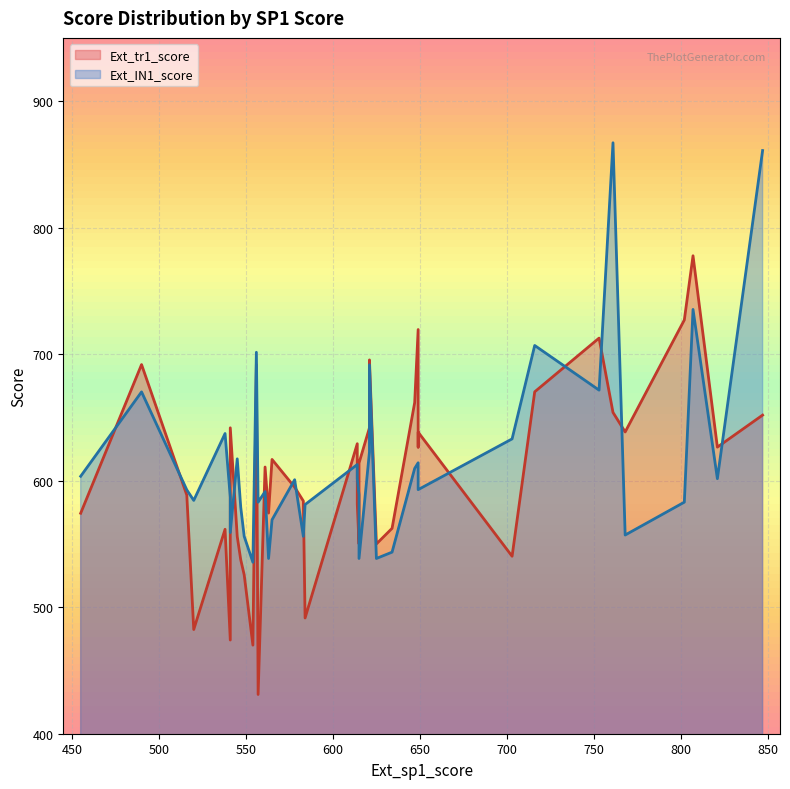

Between 614 and 802, which is larger?

802